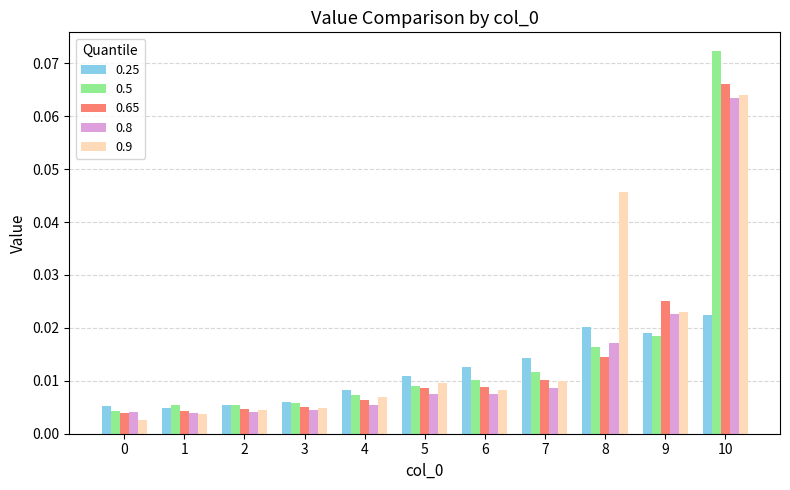

Which category has the highest value in the 0.5 series?

10